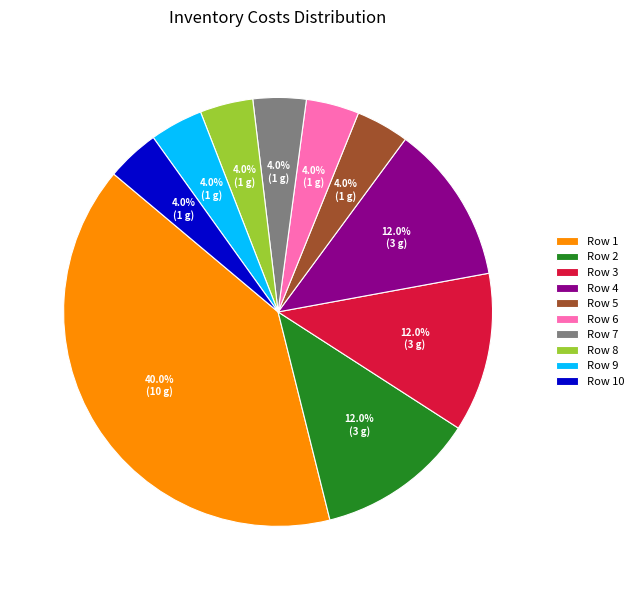

Count the number of slices in the pie.

10